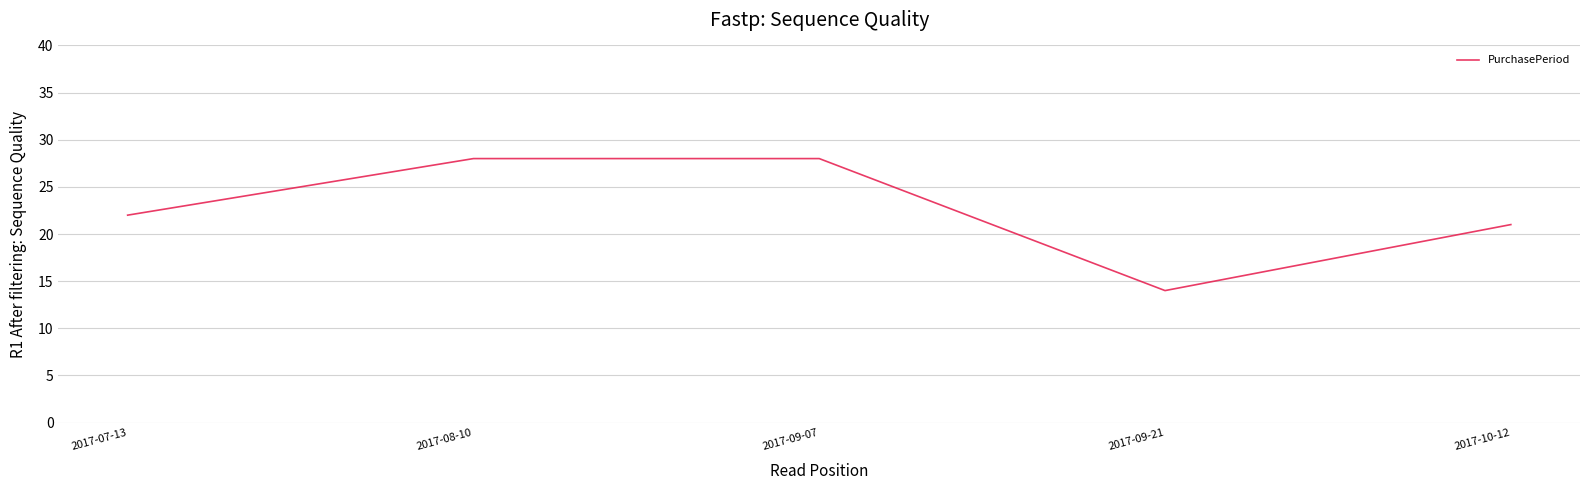

Does the chart have visible grid lines?

Yes